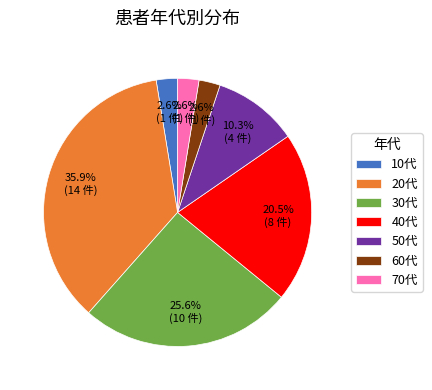

Which category has the biggest portion of the pie?

20代